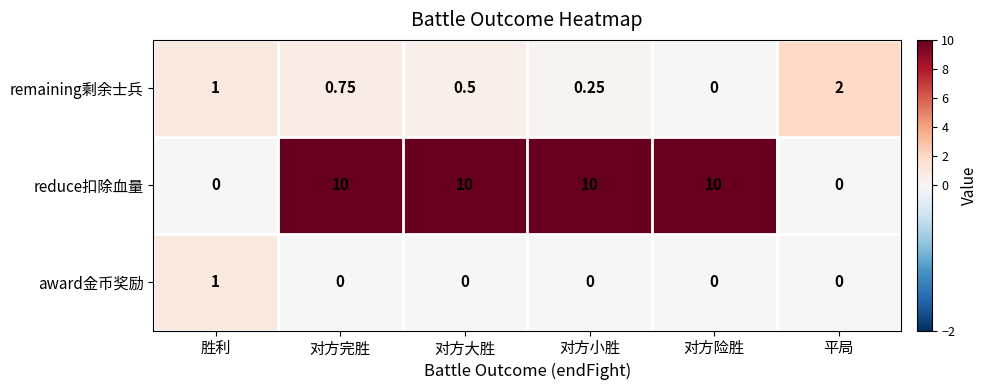

List the series in order of their peak value, lowest first.

award金币奖励, remaining剩余士兵, reduce扣除血量